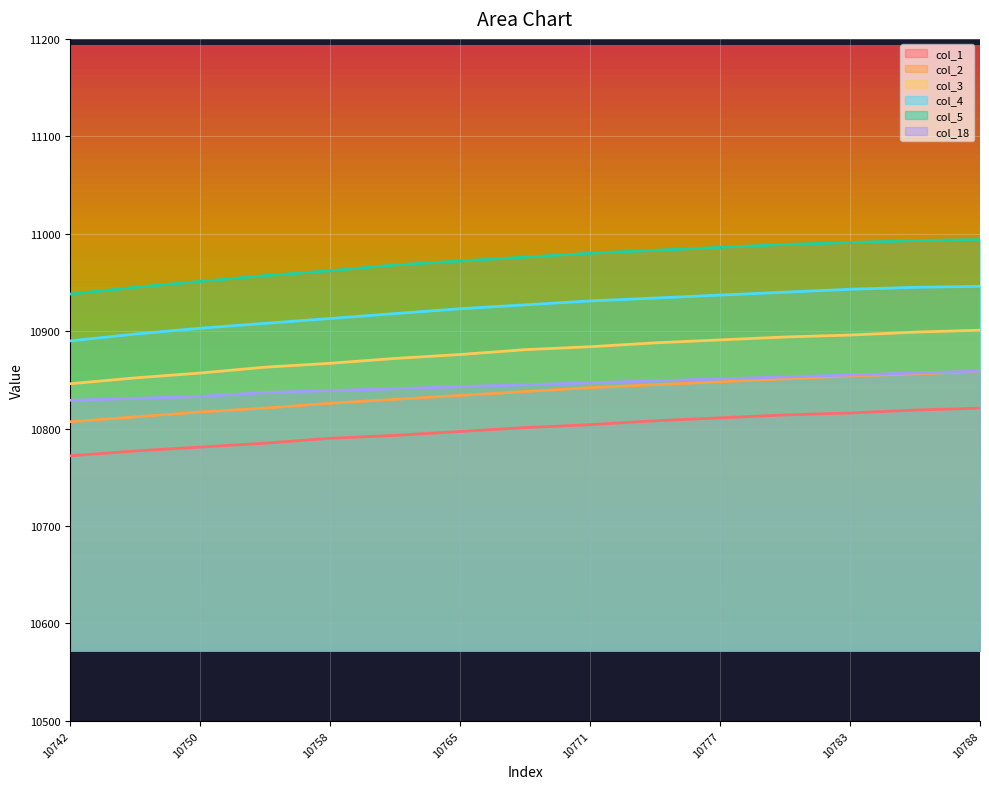

What is the average value of the col_5 series?

10972